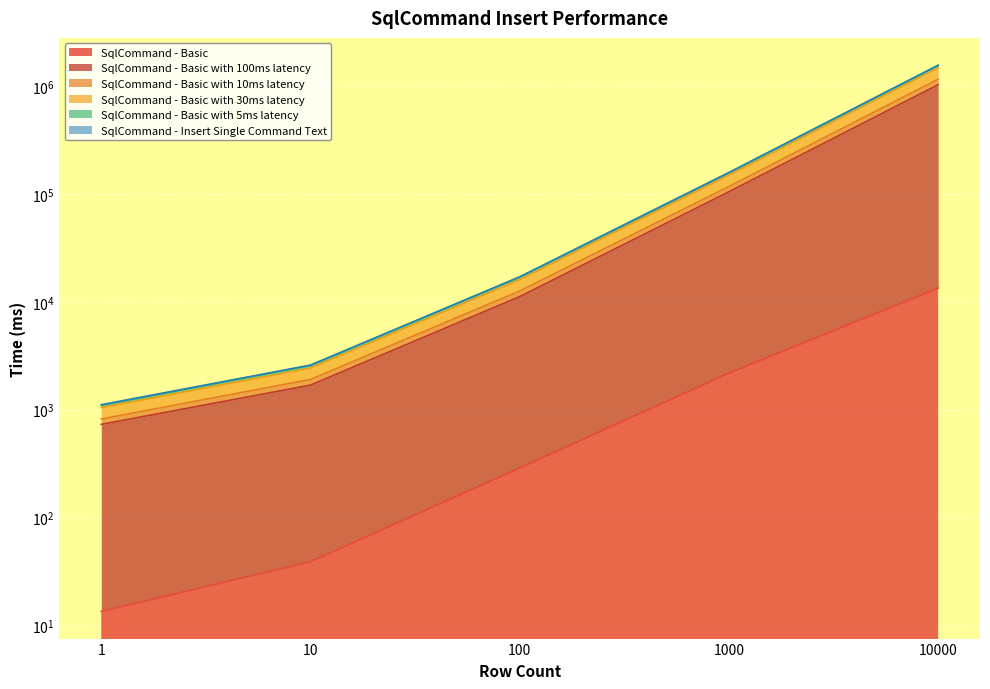

What is the highest value of the SqlCommand - Insert Single Command Text series?

1035855.5